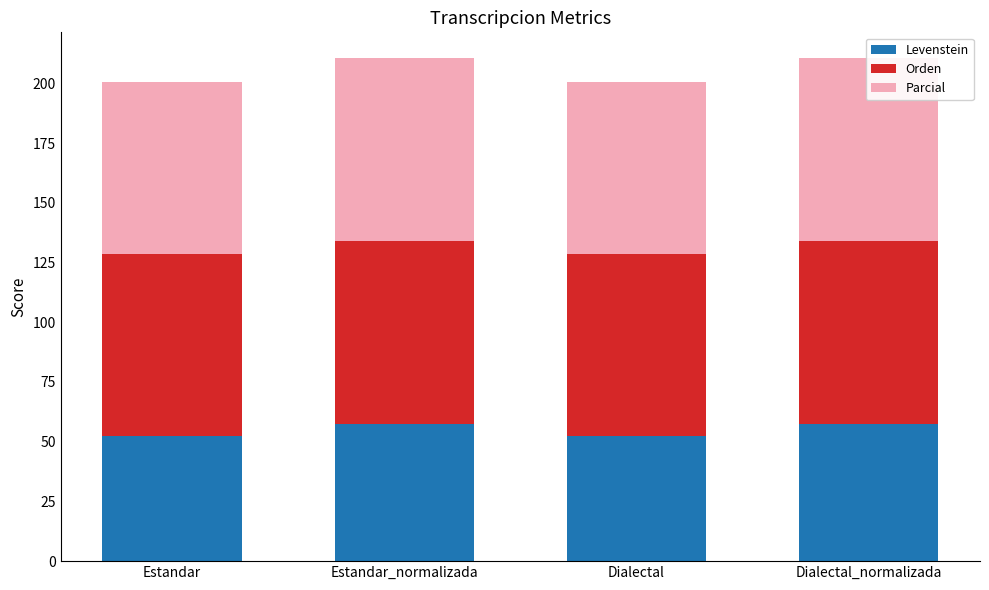

Reading left to right, list all the values displayed in this chart.

Levenstein: Estandar=52.2	Estandar_normalizada=57.4	Dialectal=52.2	Dialectal_normalizada=57.4
Orden: Estandar=76.3	Estandar_normalizada=76.6	Dialectal=76.3	Dialectal_normalizada=76.6
Parcial: Estandar=71.9	Estandar_normalizada=76.8	Dialectal=71.9	Dialectal_normalizada=76.8